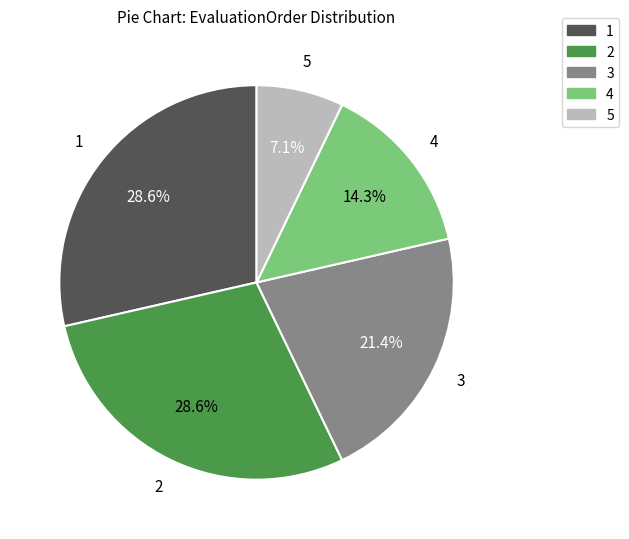

Does any single category account for the majority?

No